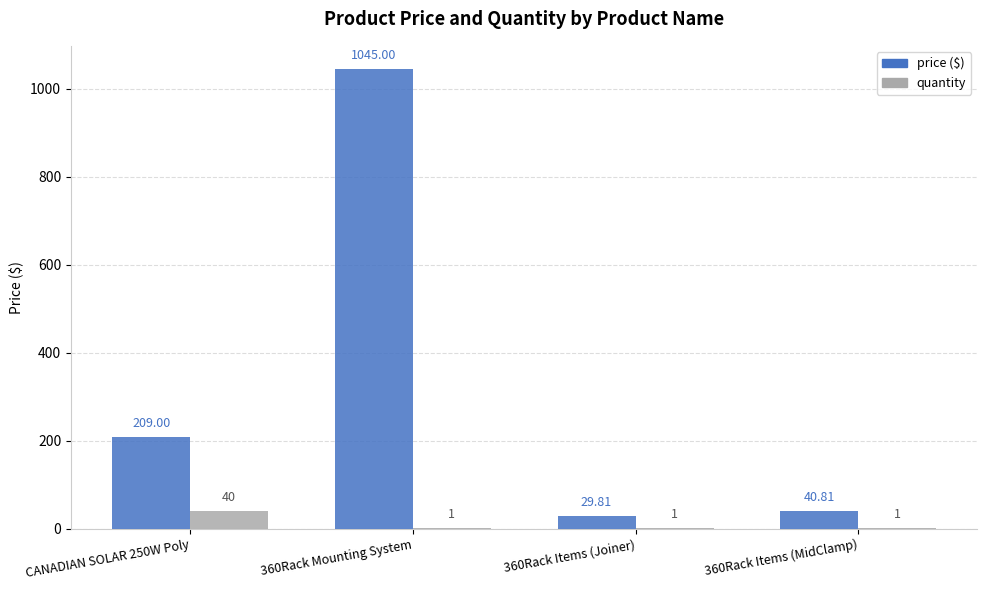

What is the total value across all series at 360Rack Mounting System?

1046.0